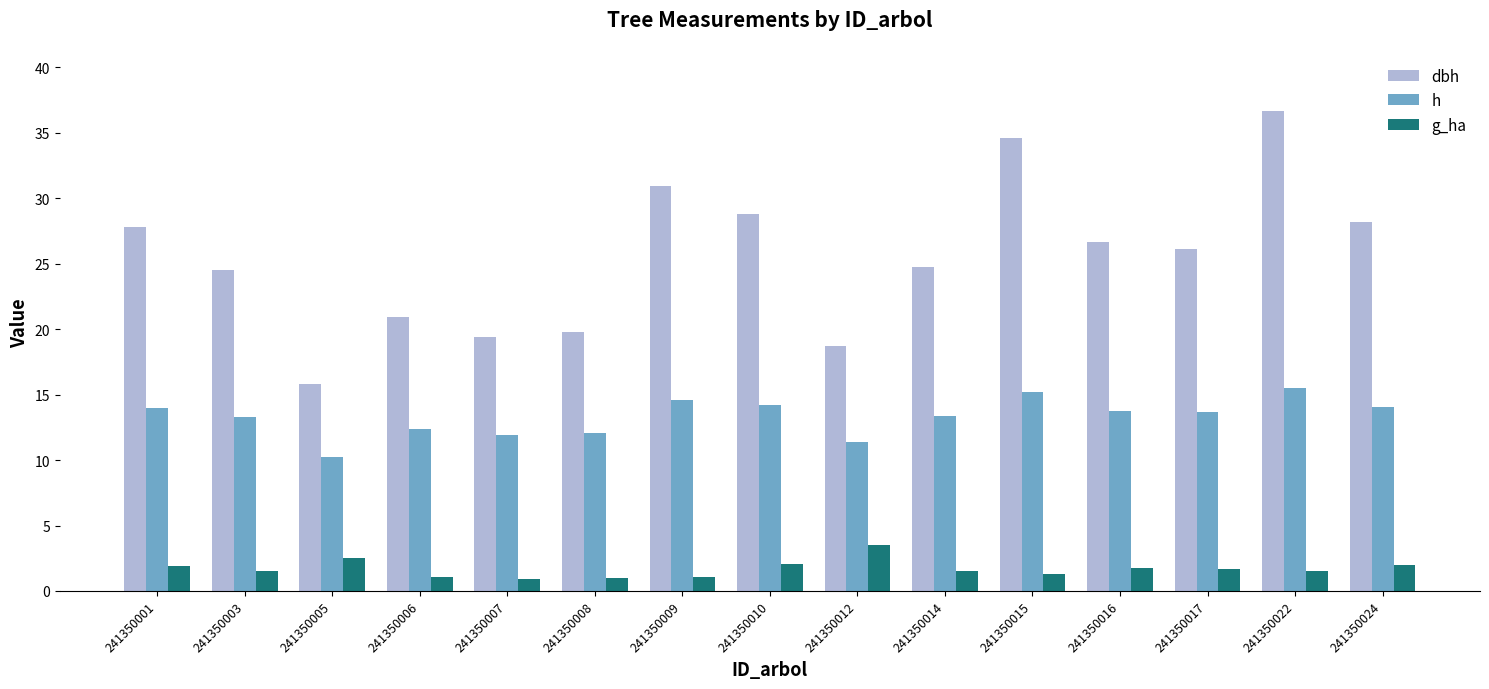

List the series in order of their overall mean, highest first.

dbh, h, g_ha